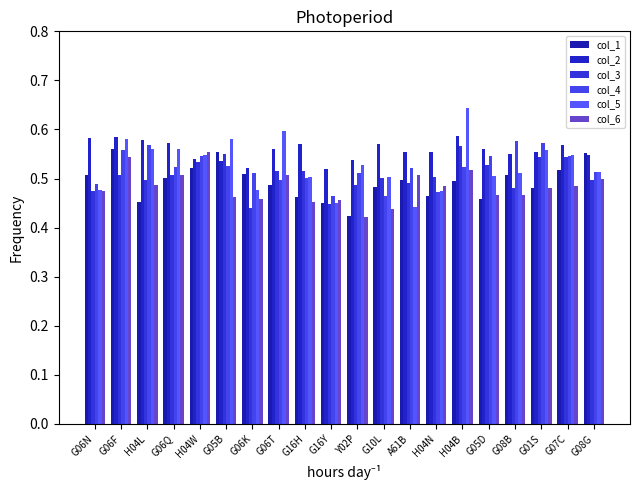

What is the label of the 15th bar from the right?

G05B